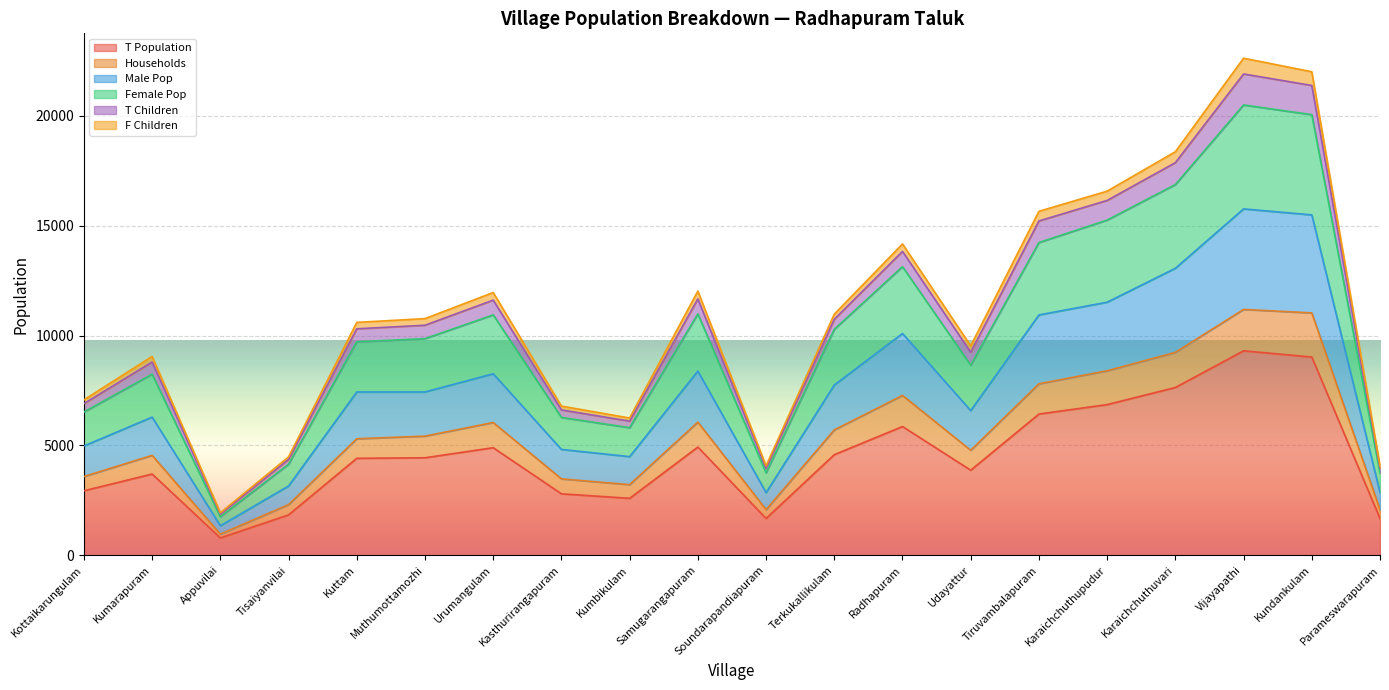

At how many categories does at least one series exceed 12098?

6